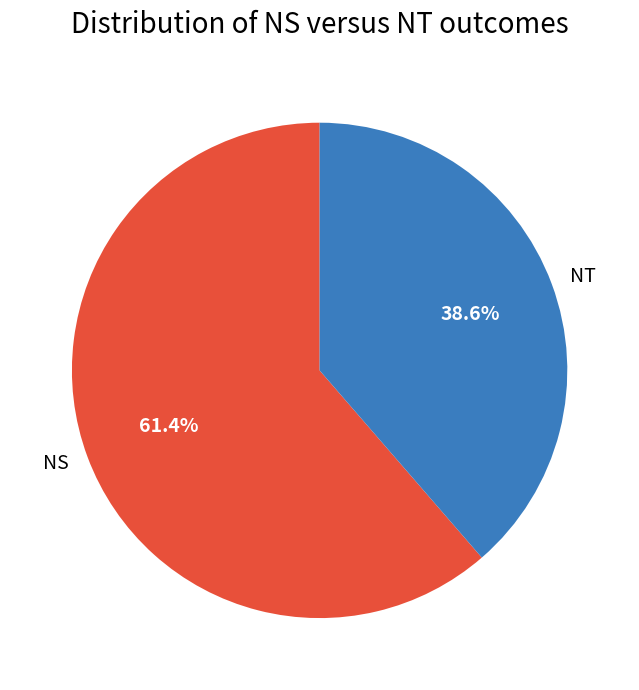

Approximately how many times larger is the value at NT compared to NS?

0.6